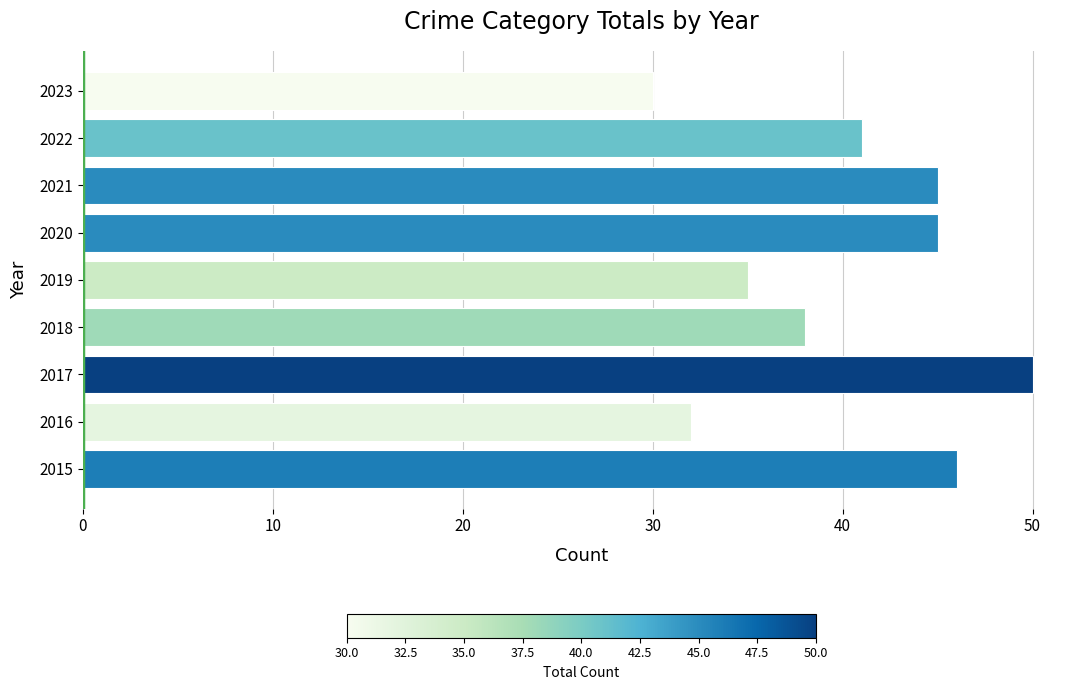

Reading top to bottom, transcribe all the data shown in this chart.

2023=30	2022=41	2021=45	2020=45	2019=35	2018=38	2017=50	2016=32	2015=46